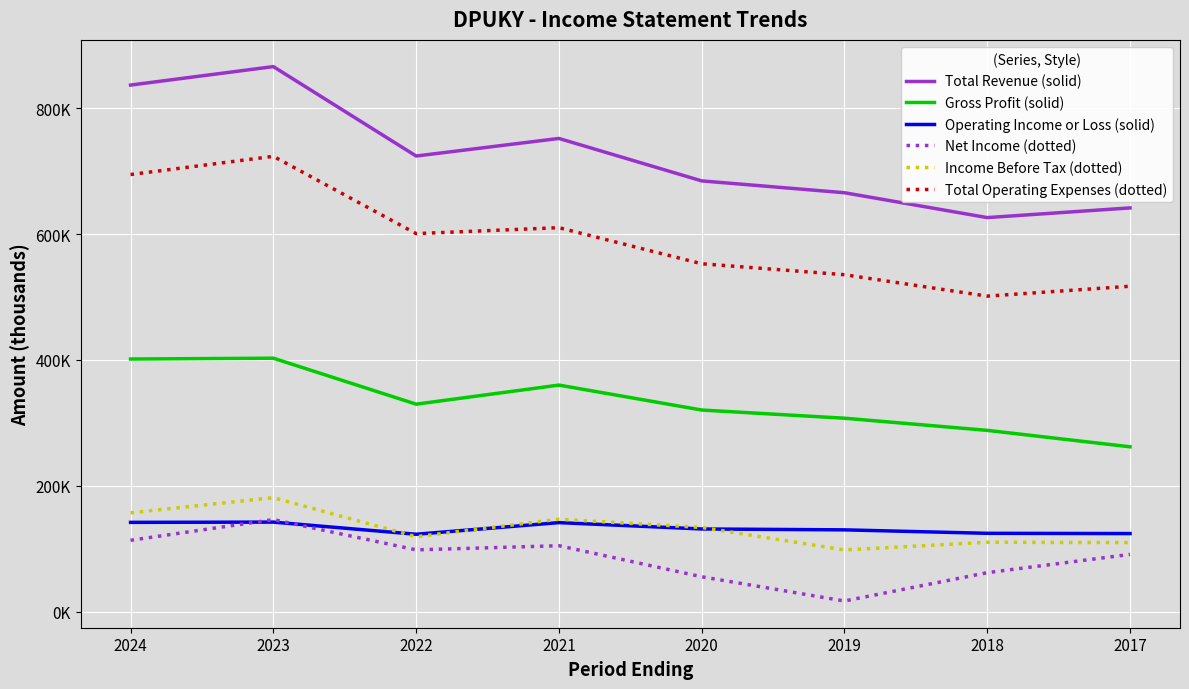

Which series has the widest spread of values?

Total Revenue (solid)